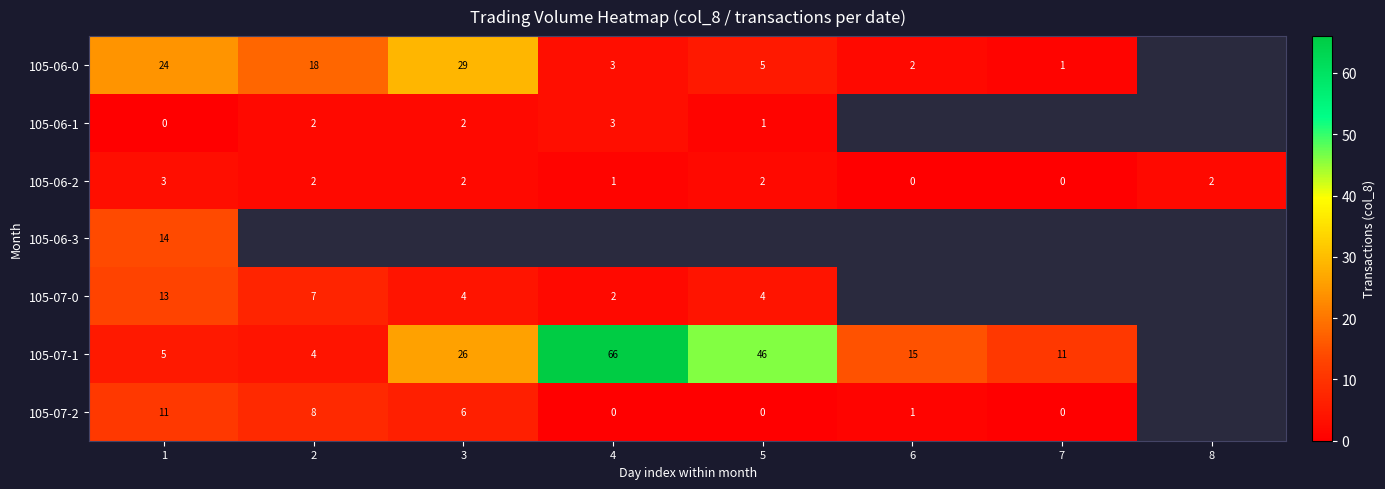

At 1, list the series in order from smallest to largest.

105-06-1, 105-06-2, 105-07-1, 105-07-2, 105-07-0, 105-06-3, 105-06-0